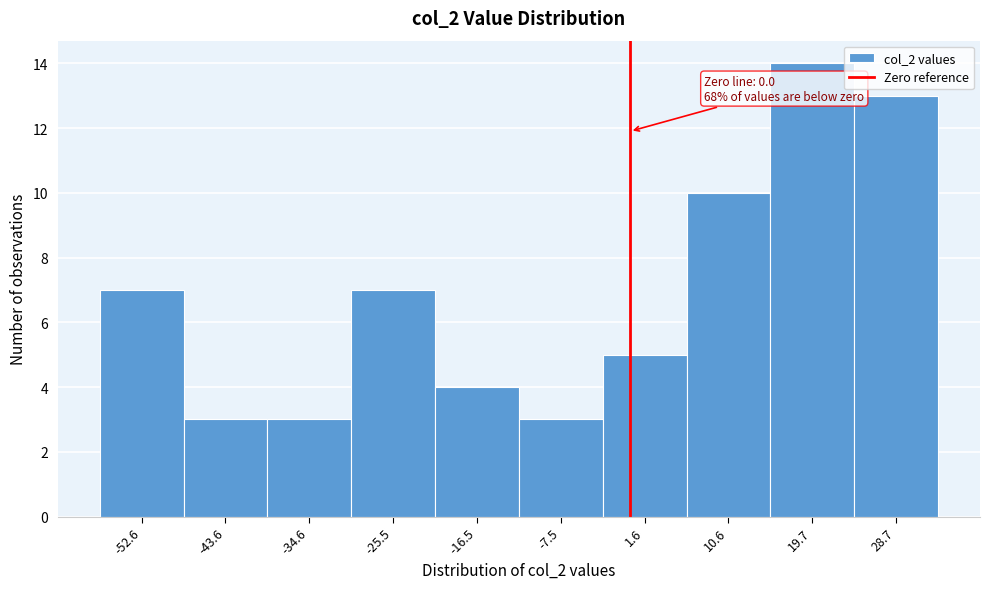

Over which range of the x-axis is the bar tallest?

15 to 24